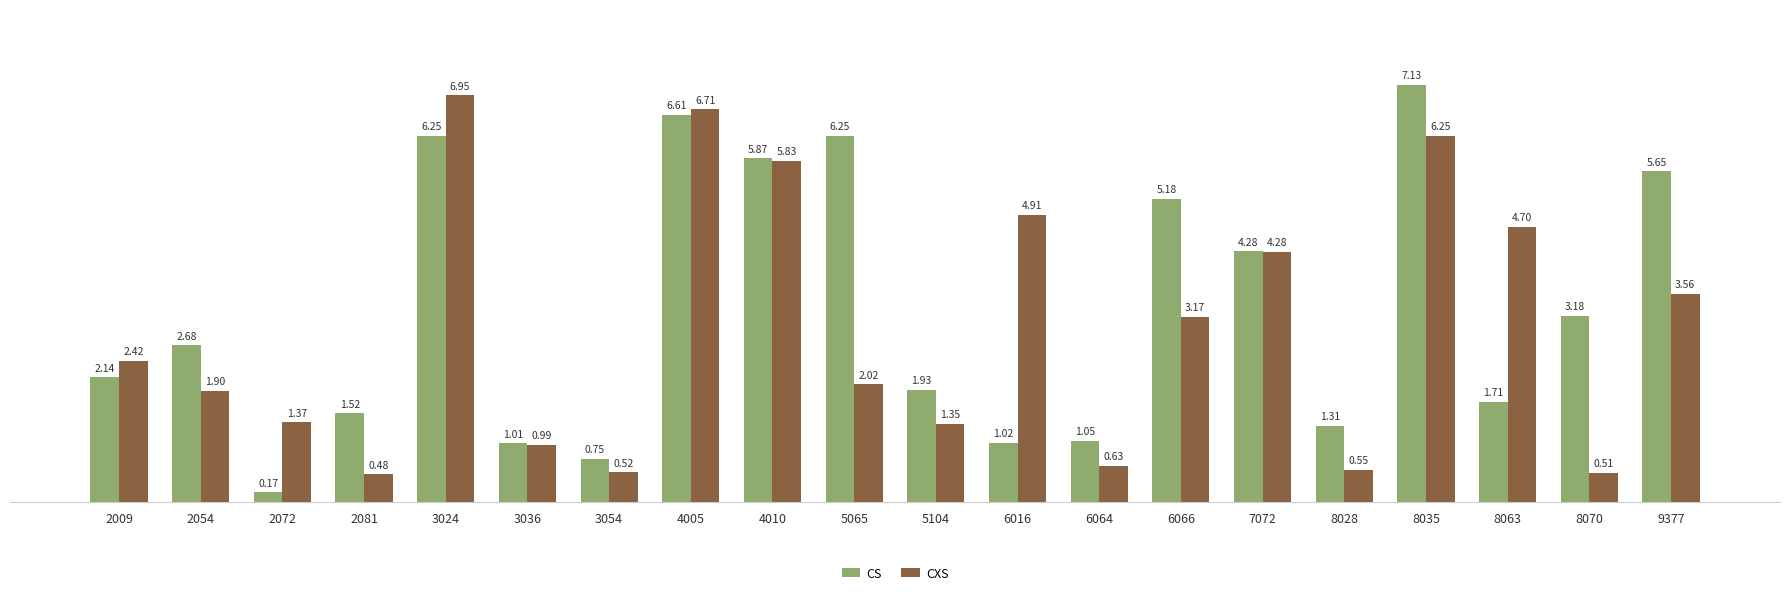

What is the spread (max minus min) of values at 6016?

3.9